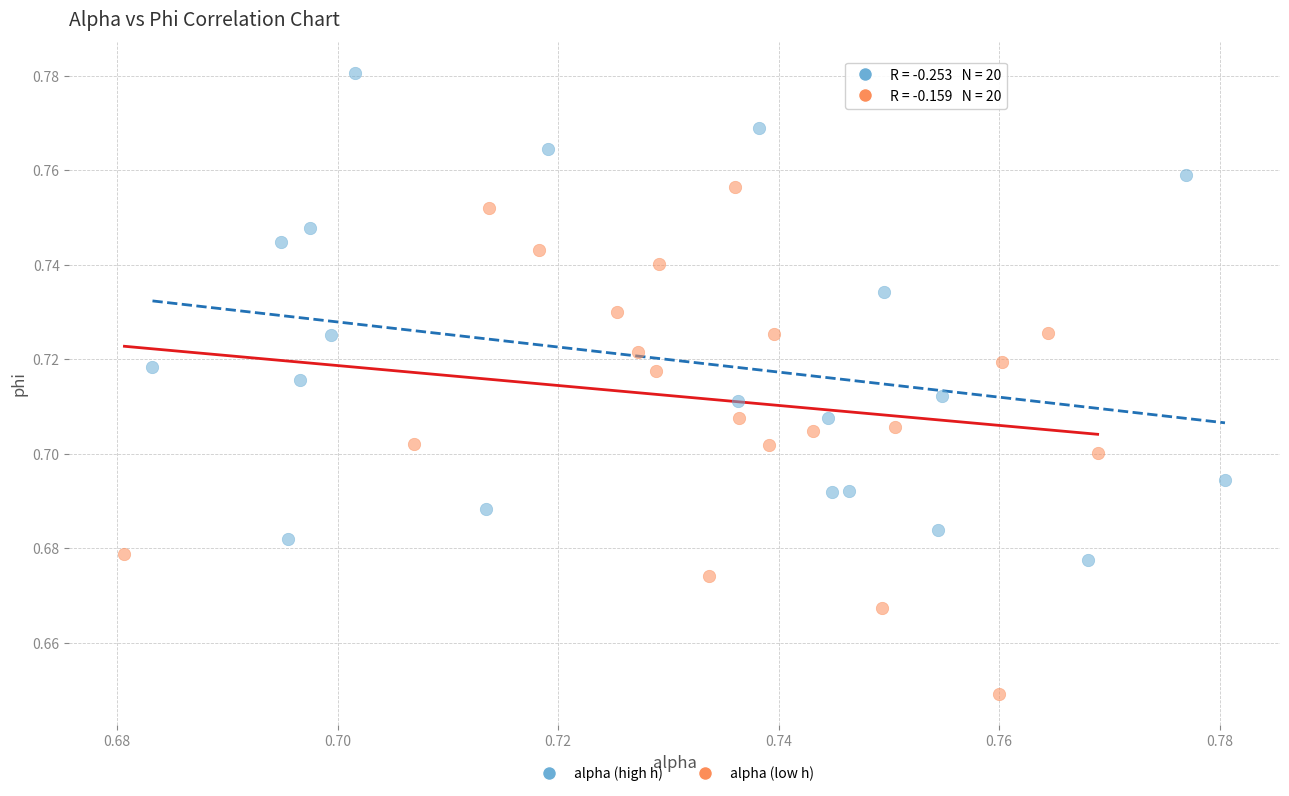

Which series reaches the minimum Y coordinate?

alpha (low h)